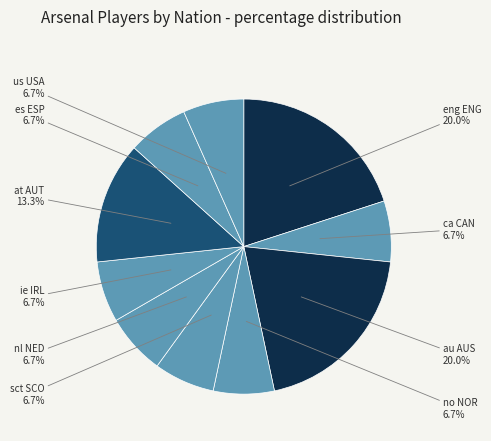

Which category has the biggest portion of the pie?

eng ENG